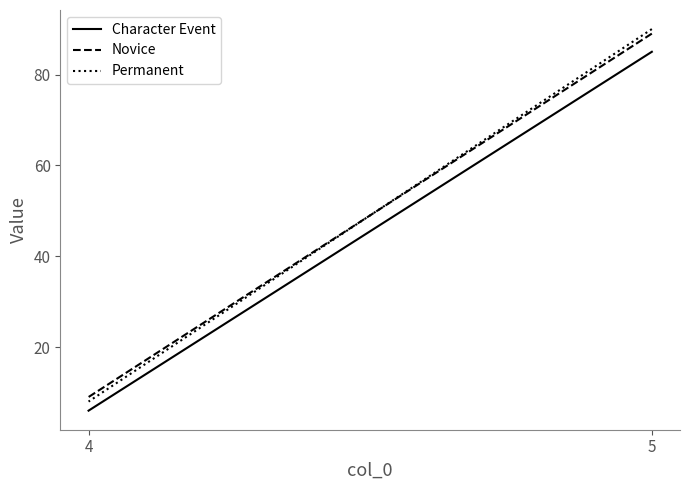

What is the greatest value displayed?

90